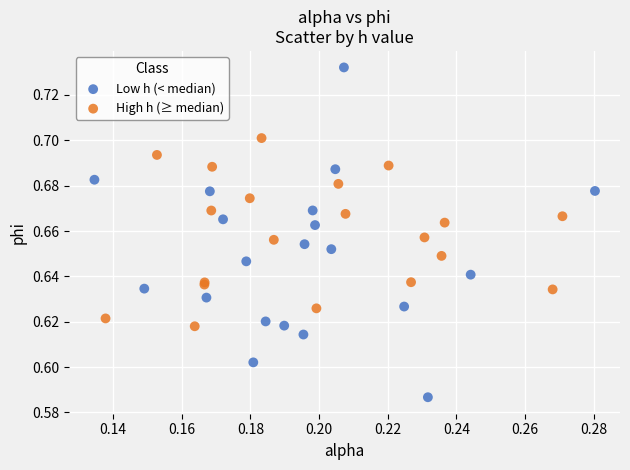

Which series has the largest Y range (max minus min)?

Low h (< median)